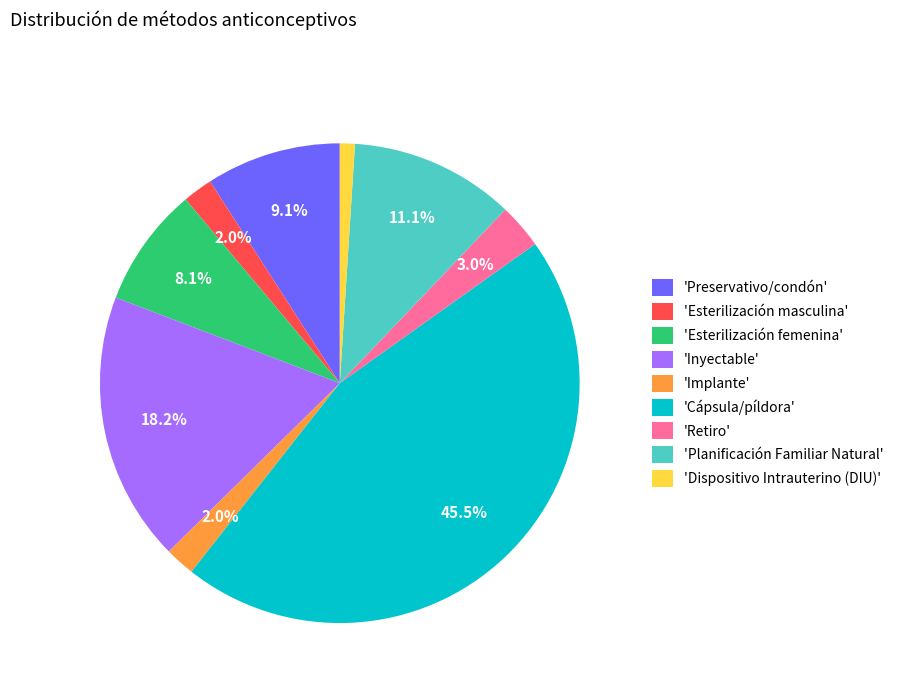

What is the total percentage of 'Preservativo/condón' and 'Esterilización masculina'?

11.1%